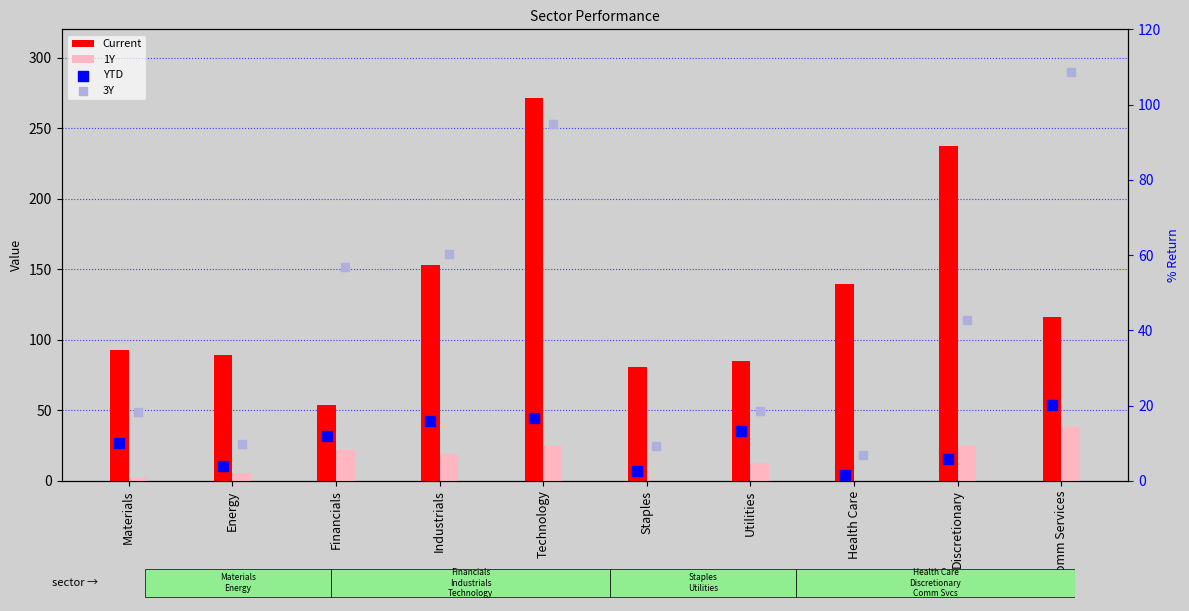

Is the value of 3Y at Comm Services greater than the value of 1Y at Comm Services?

Yes